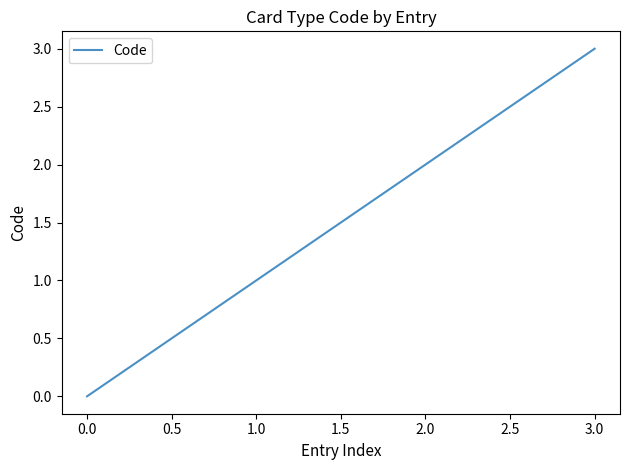

Which has a higher value, 0.0 or 1.0?

1.0